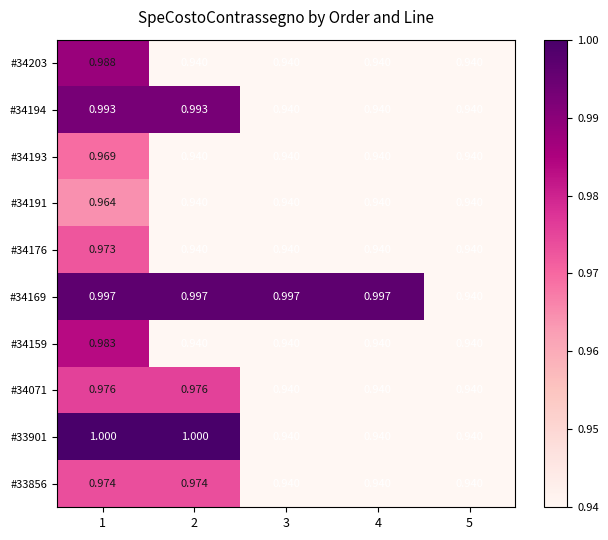

At 5, list the series in order from smallest to largest.

#34203, #34194, #34193, #34191, #34176, #34169, #34159, #34071, #33901, #33856